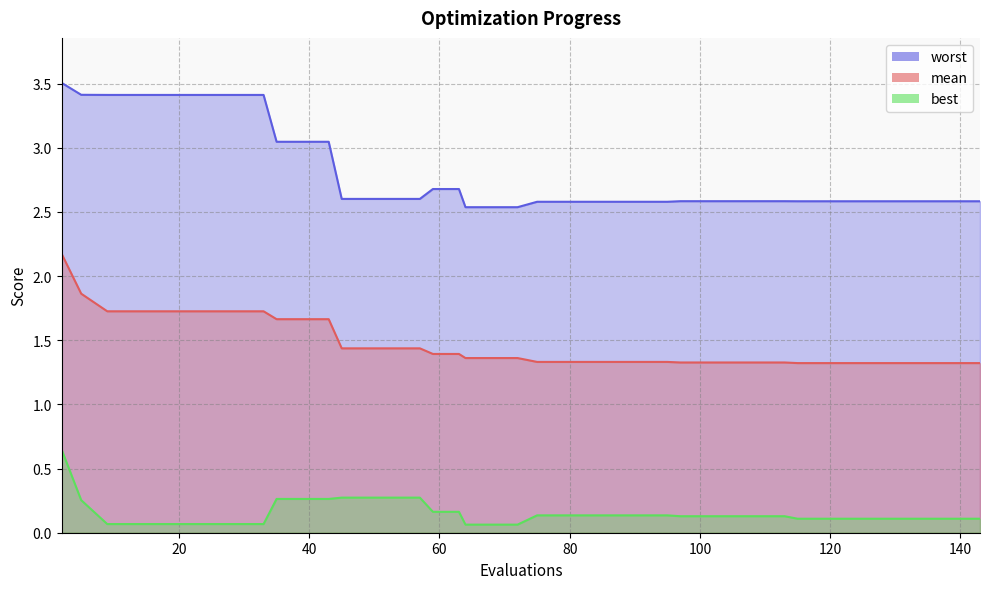

What is the total value across all series at 139?

4.0